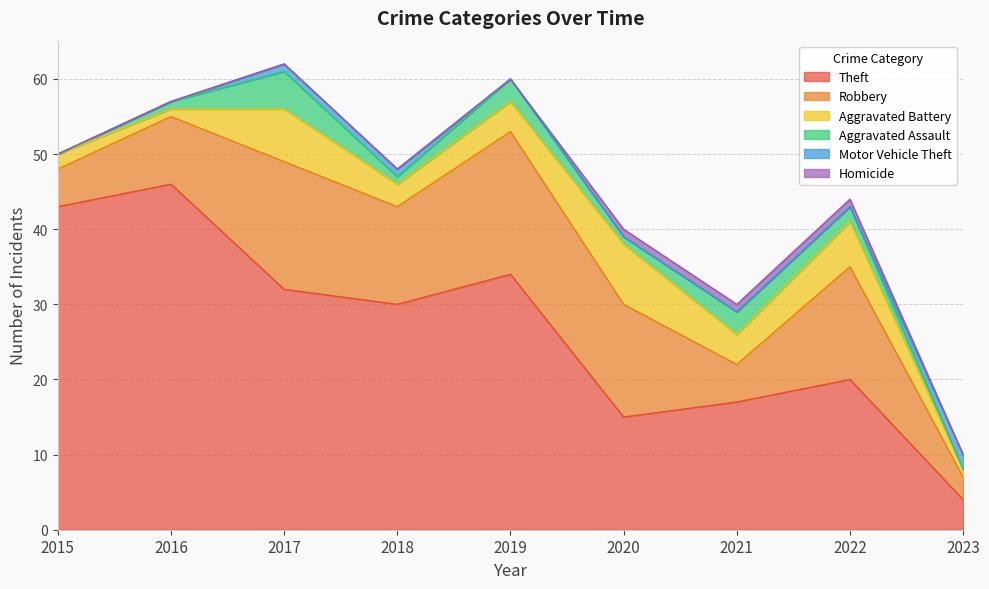

How many lines are shown in the chart?

6